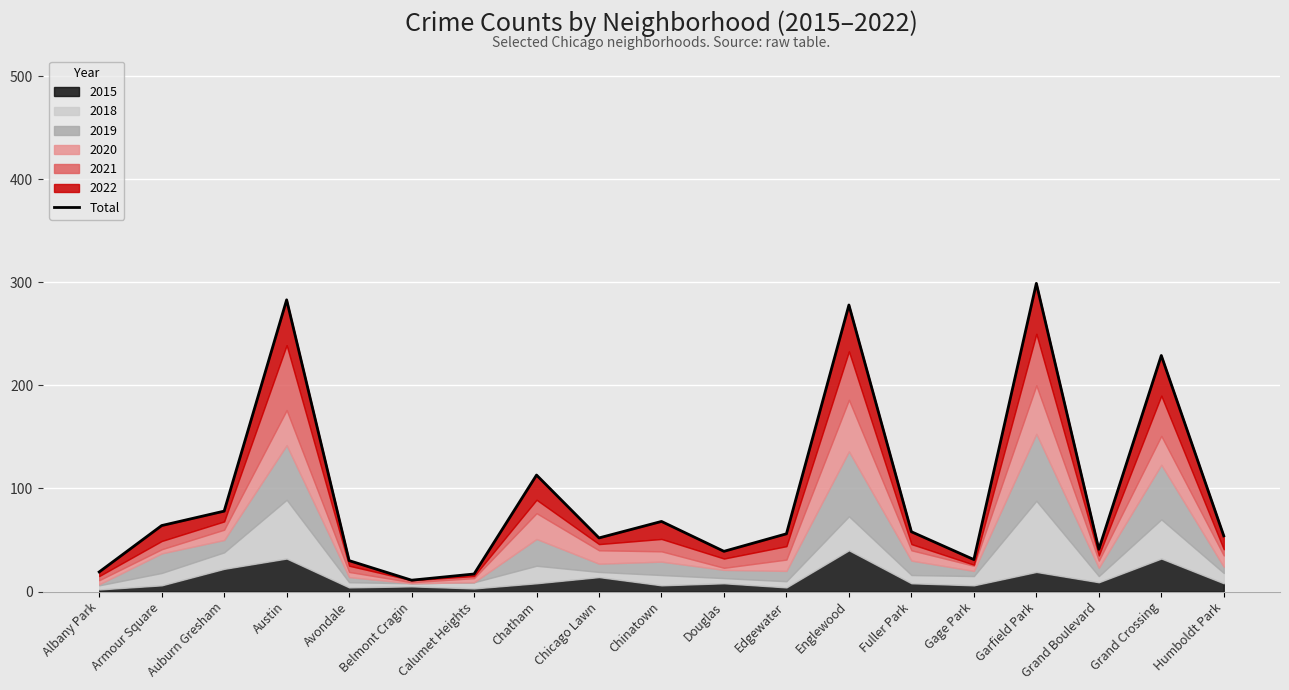

What is the label of the 1st point from the left?

Albany Park